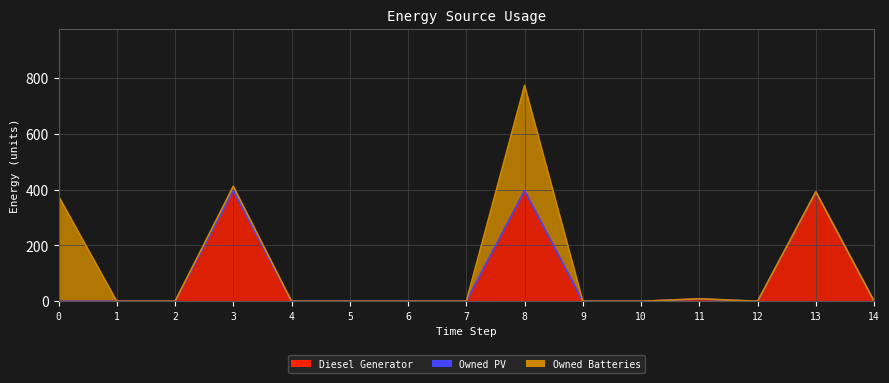

What are all the series names shown in the legend?

Diesel Generator, Owned PV, Owned Batteries